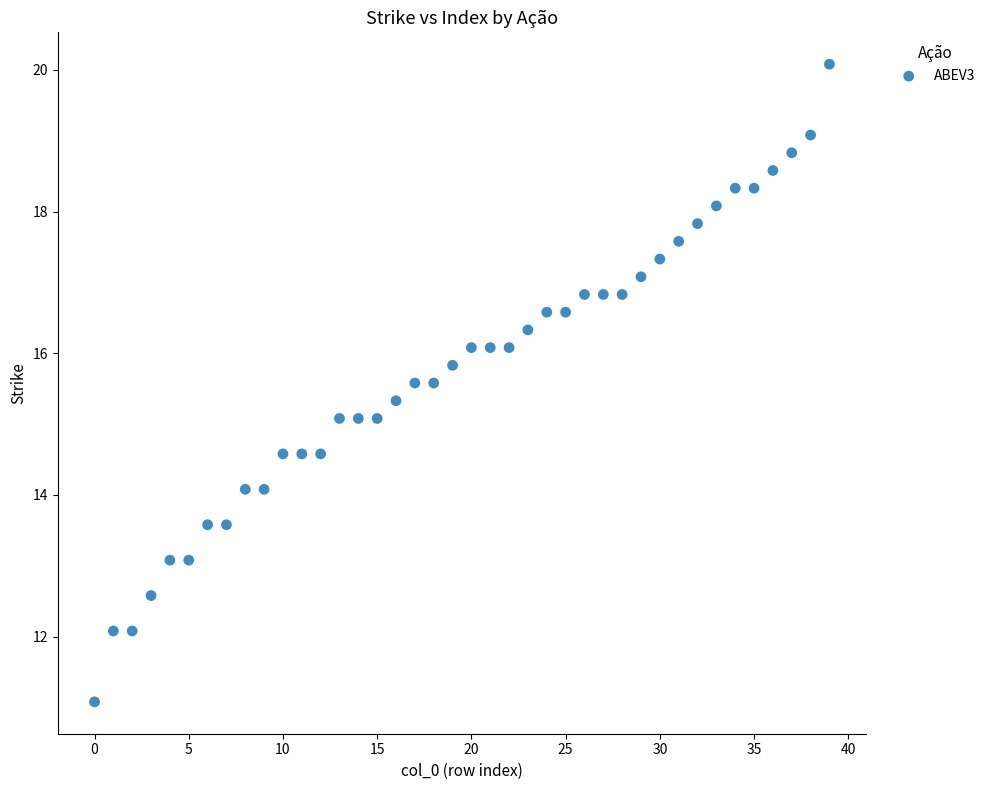

What is the range of Y values (max minus min)?

9.0